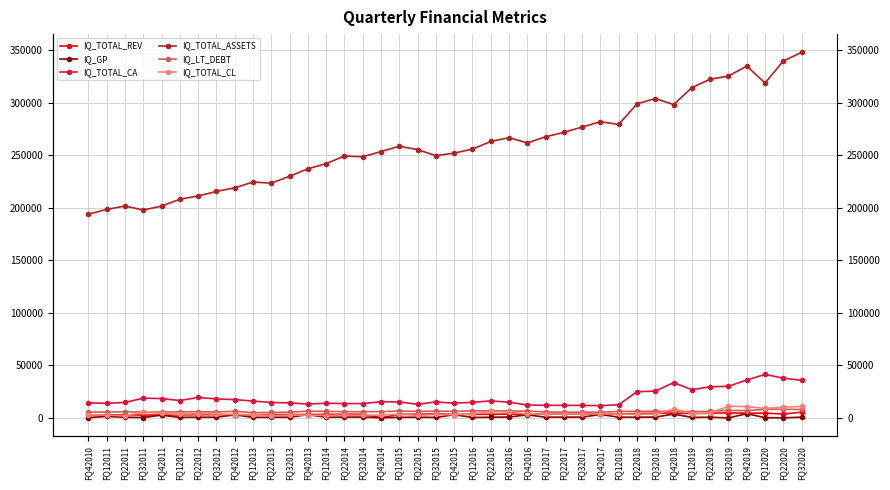

Where is the first local minimum for IQ_TOTAL_CA?

FQ12011